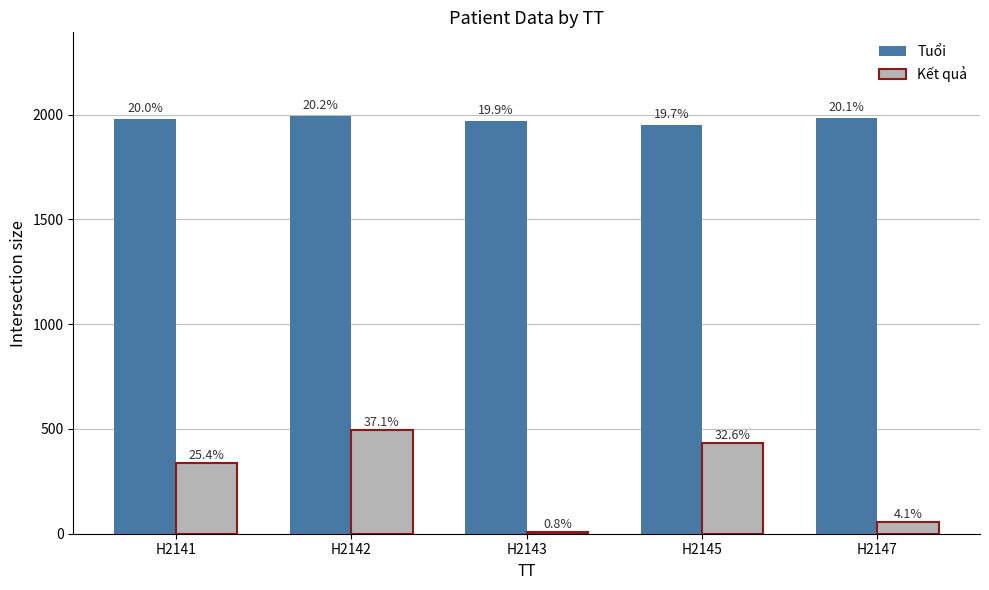

How many bars are there in total?

10